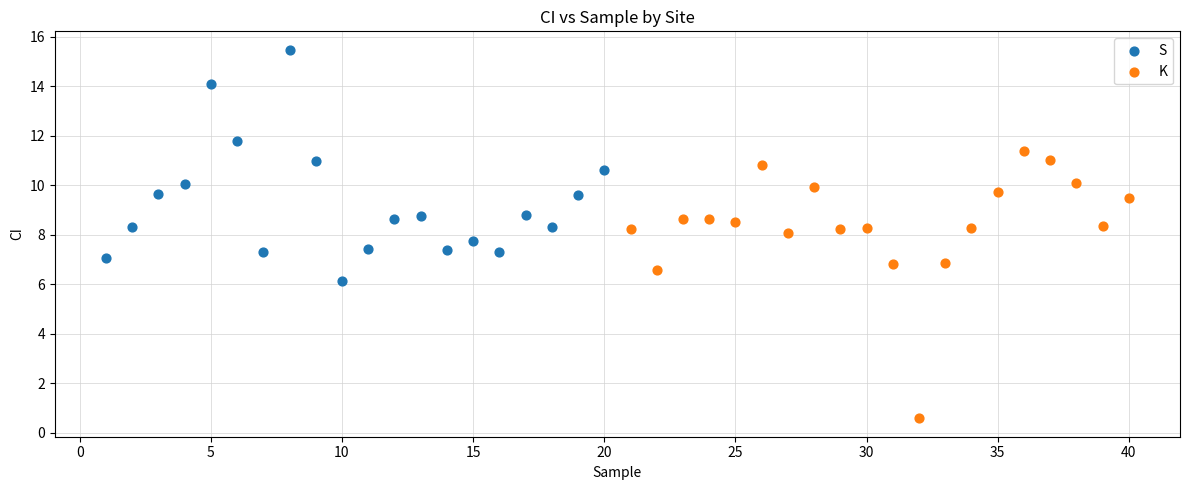

Which series contains the lowest Y value?

K